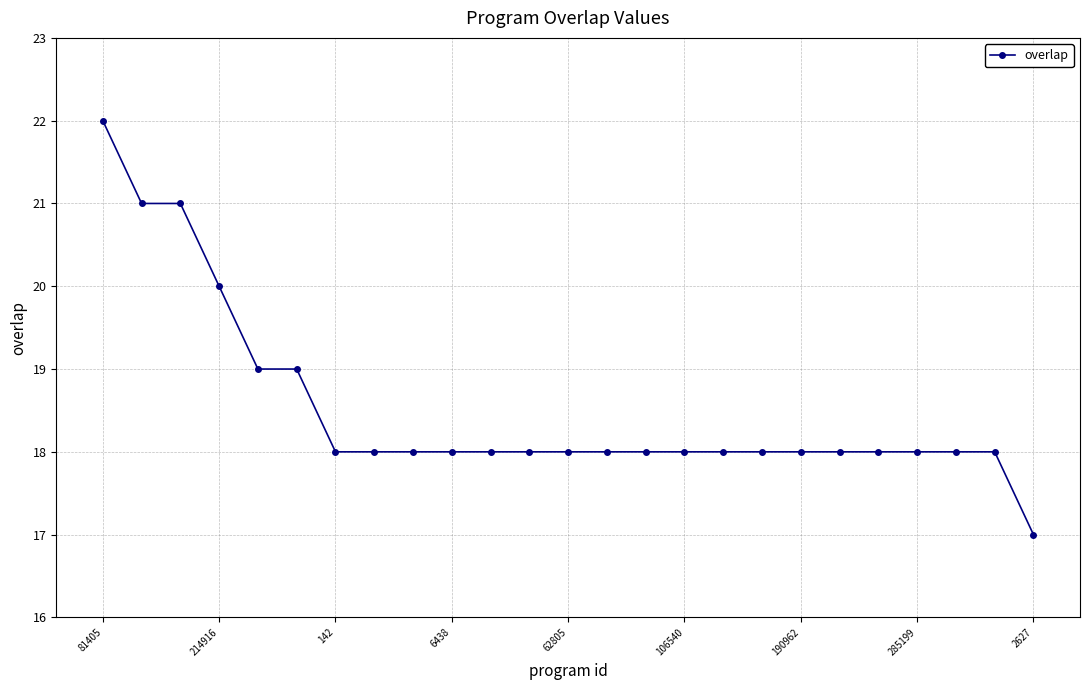

What is the greatest value displayed?

22